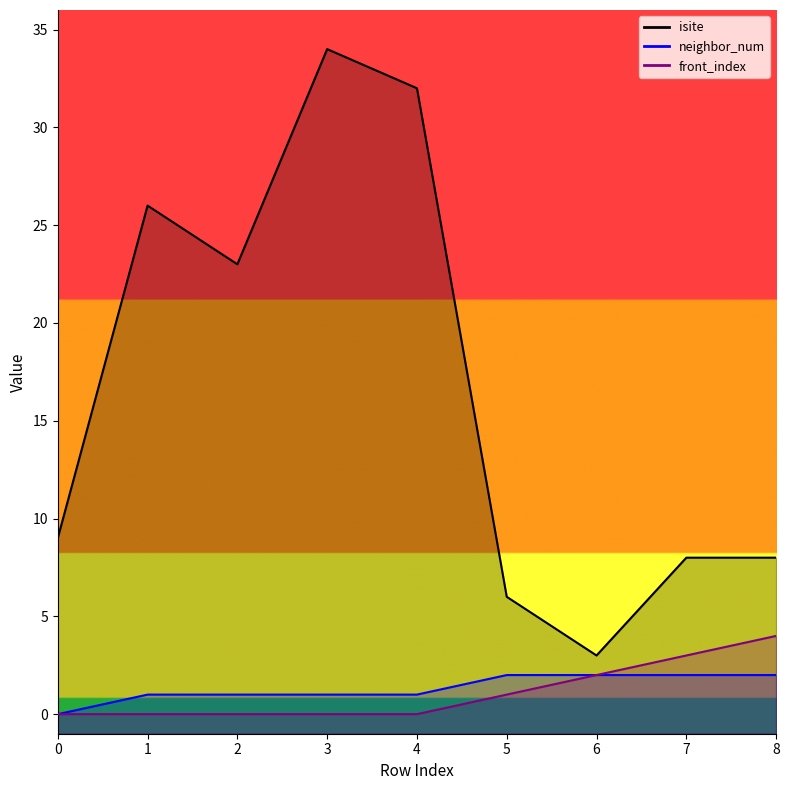

Which series has the largest total across all categories?

isite